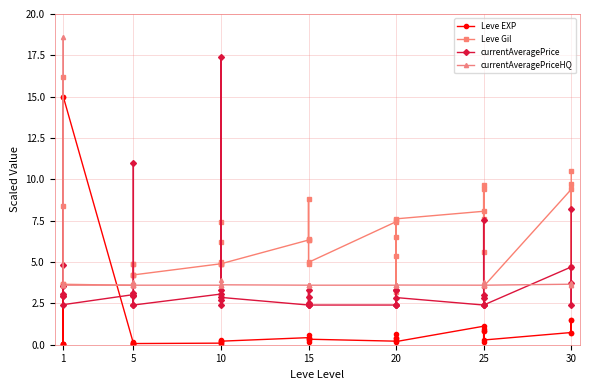

What are all the series names shown in the legend?

Leve EXP, Leve Gil, currentAveragePrice, currentAveragePriceHQ